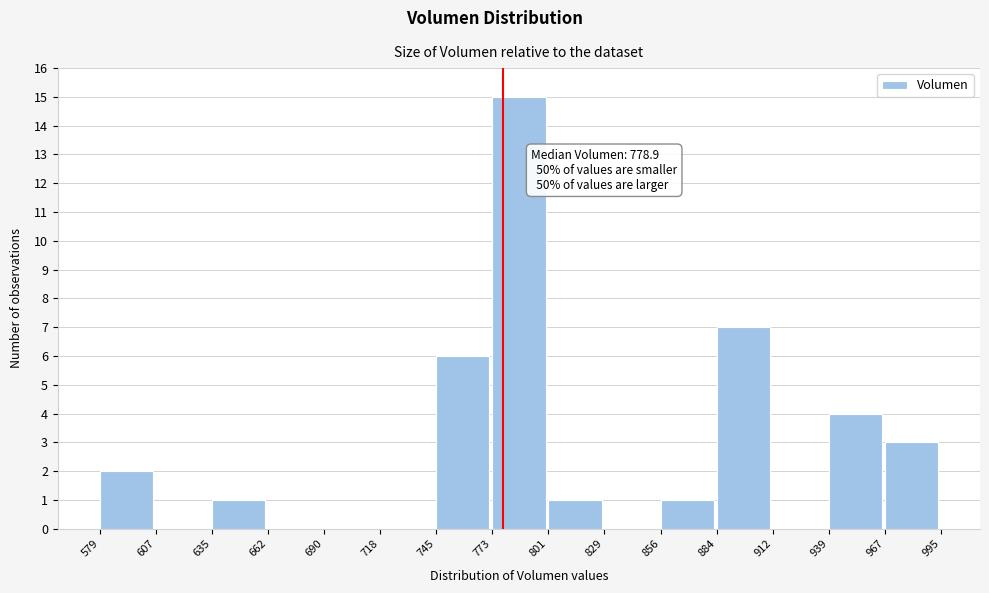

Which range on the x-axis has the tallest bar?

773 to 801